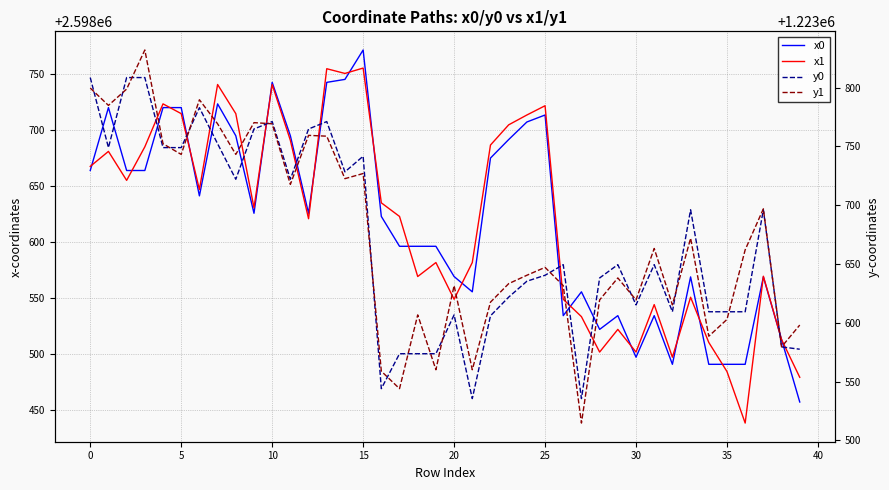

Count the number of data series in this chart.

4